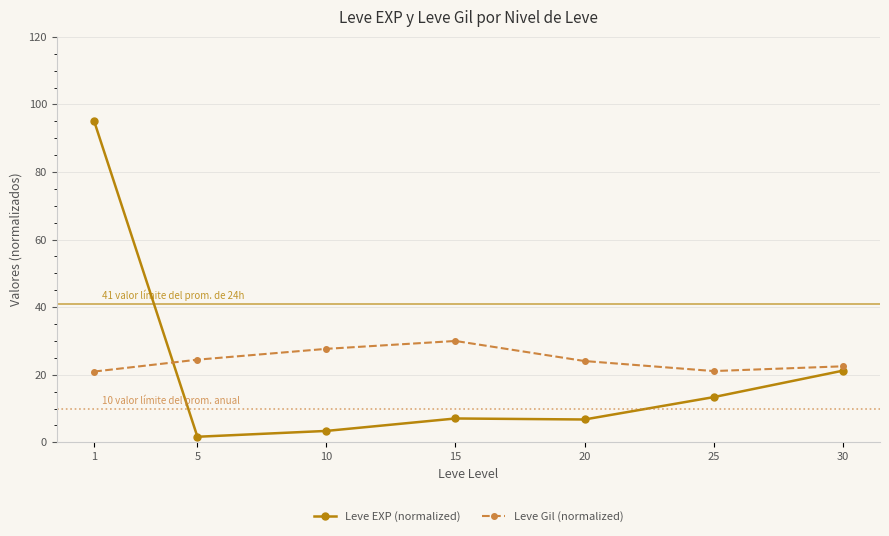

Where do Leve EXP (normalized) and Leve Gil (normalized) first cross each other?

1 and 5